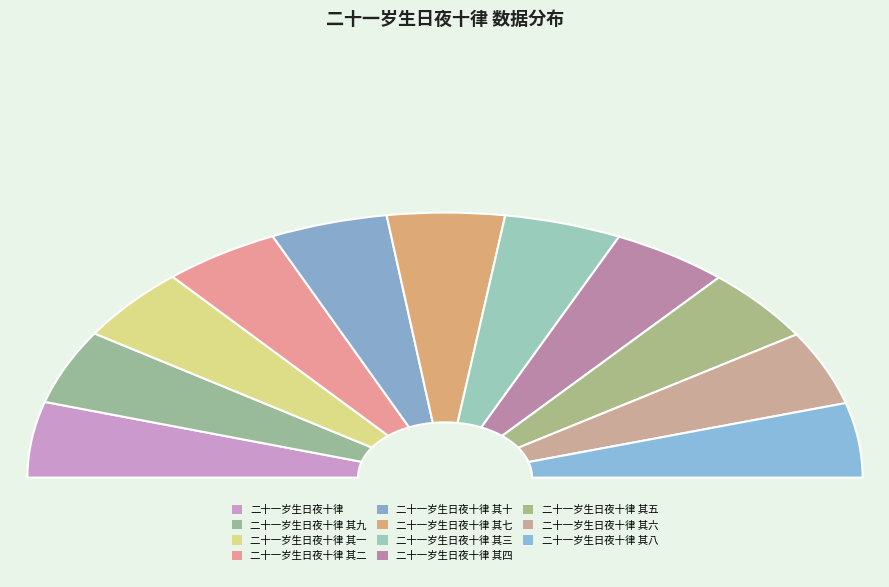

Is there a majority slice in this chart?

No